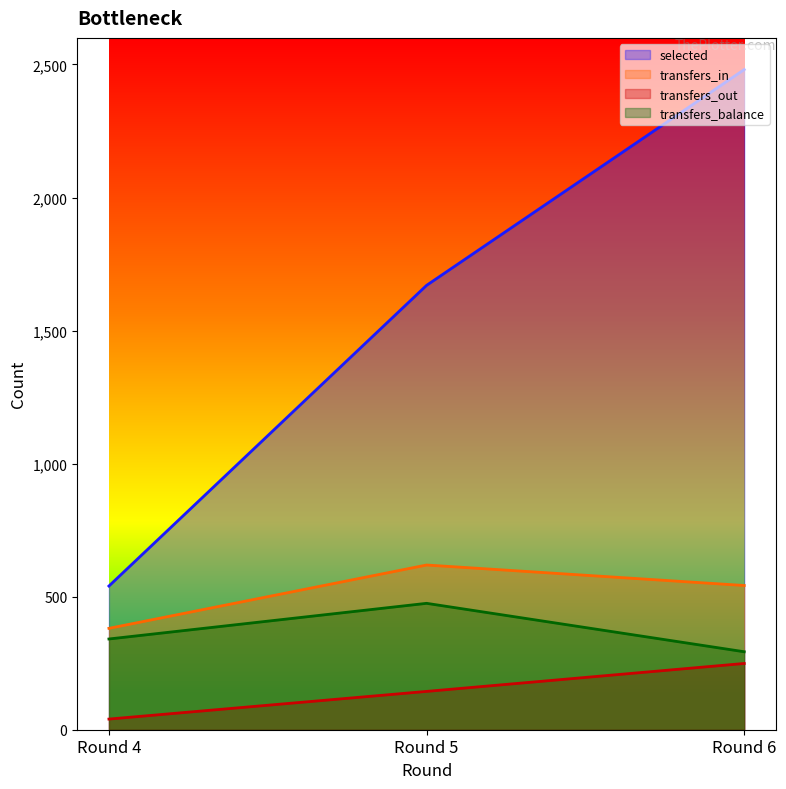

Between Round 4 and Round 6, which is larger?

Round 6